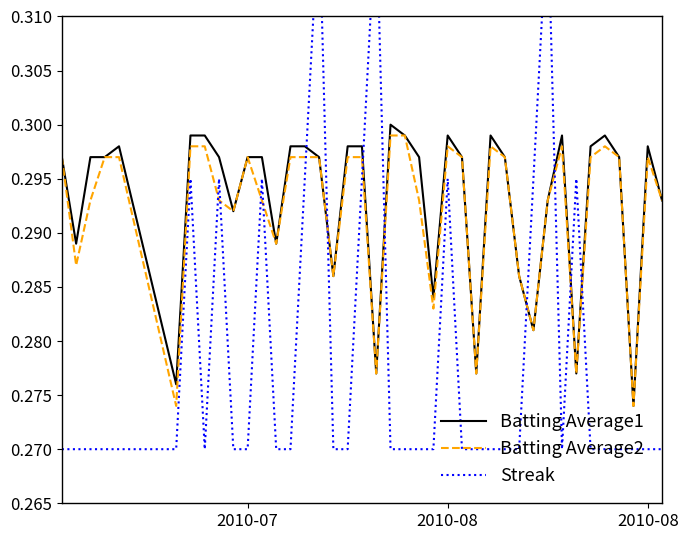

How many intersections are there between Batting Average2 and Streak?

12